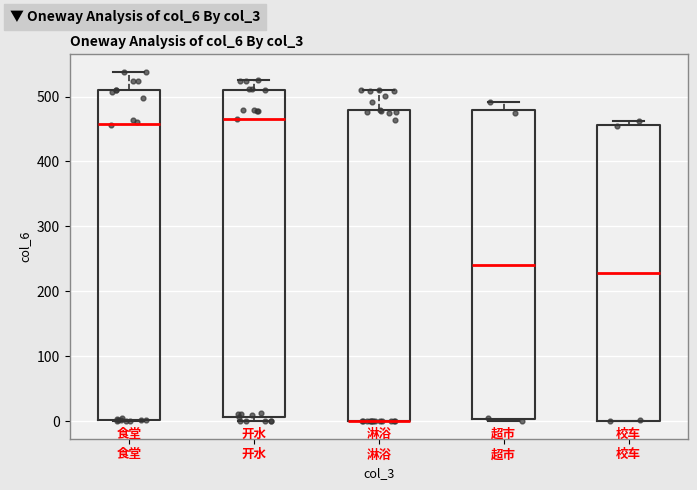

Reading left to right, read every box against the y-axis: the position of its median line, the range the box covers, and the ends of its whiskers. The values are not printed on the chart, so give them approximately, as read against the axis.

食堂: median 460, box 0 to 510, whiskers 0 to 540
开水: median 470, box 10 to 510, whiskers 0 to 530
淋浴: median 0 (drawn on the box's lower edge), box 0 to 480, whiskers 0 to 510
超市: median 240, box 0 to 480, whiskers 0 to 490
校车: median 230, box 0 to 460, whiskers 0 to 460 (just above the box's upper edge)